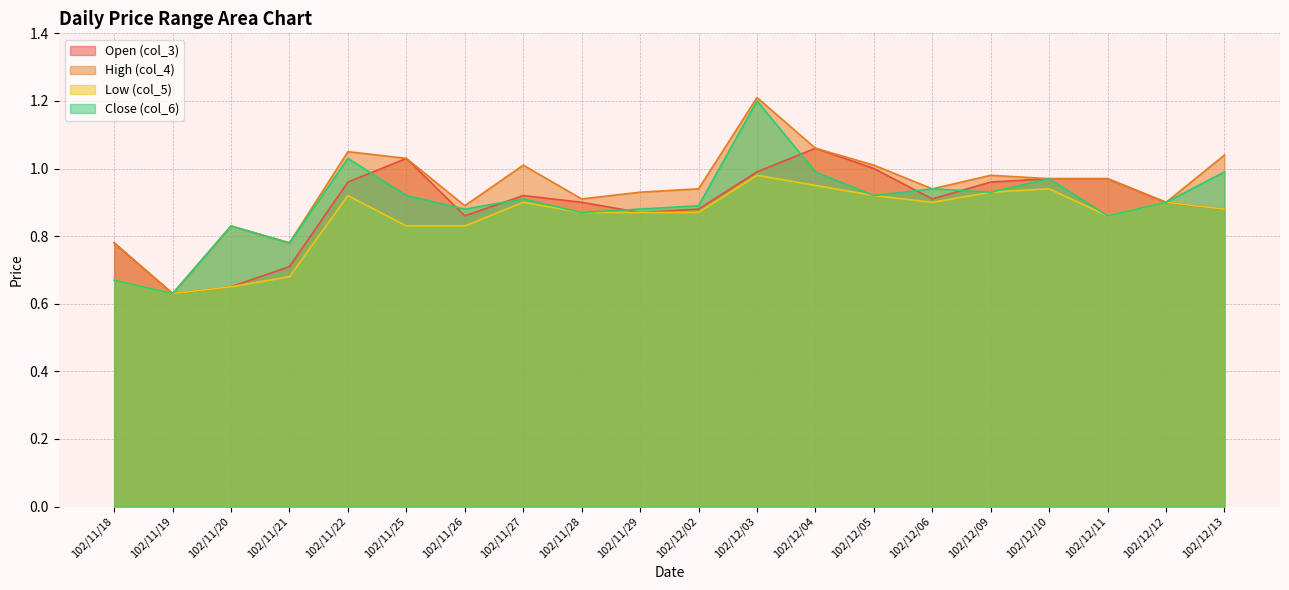

Between 102/12/05 and 102/12/11, which is larger?

102/12/05